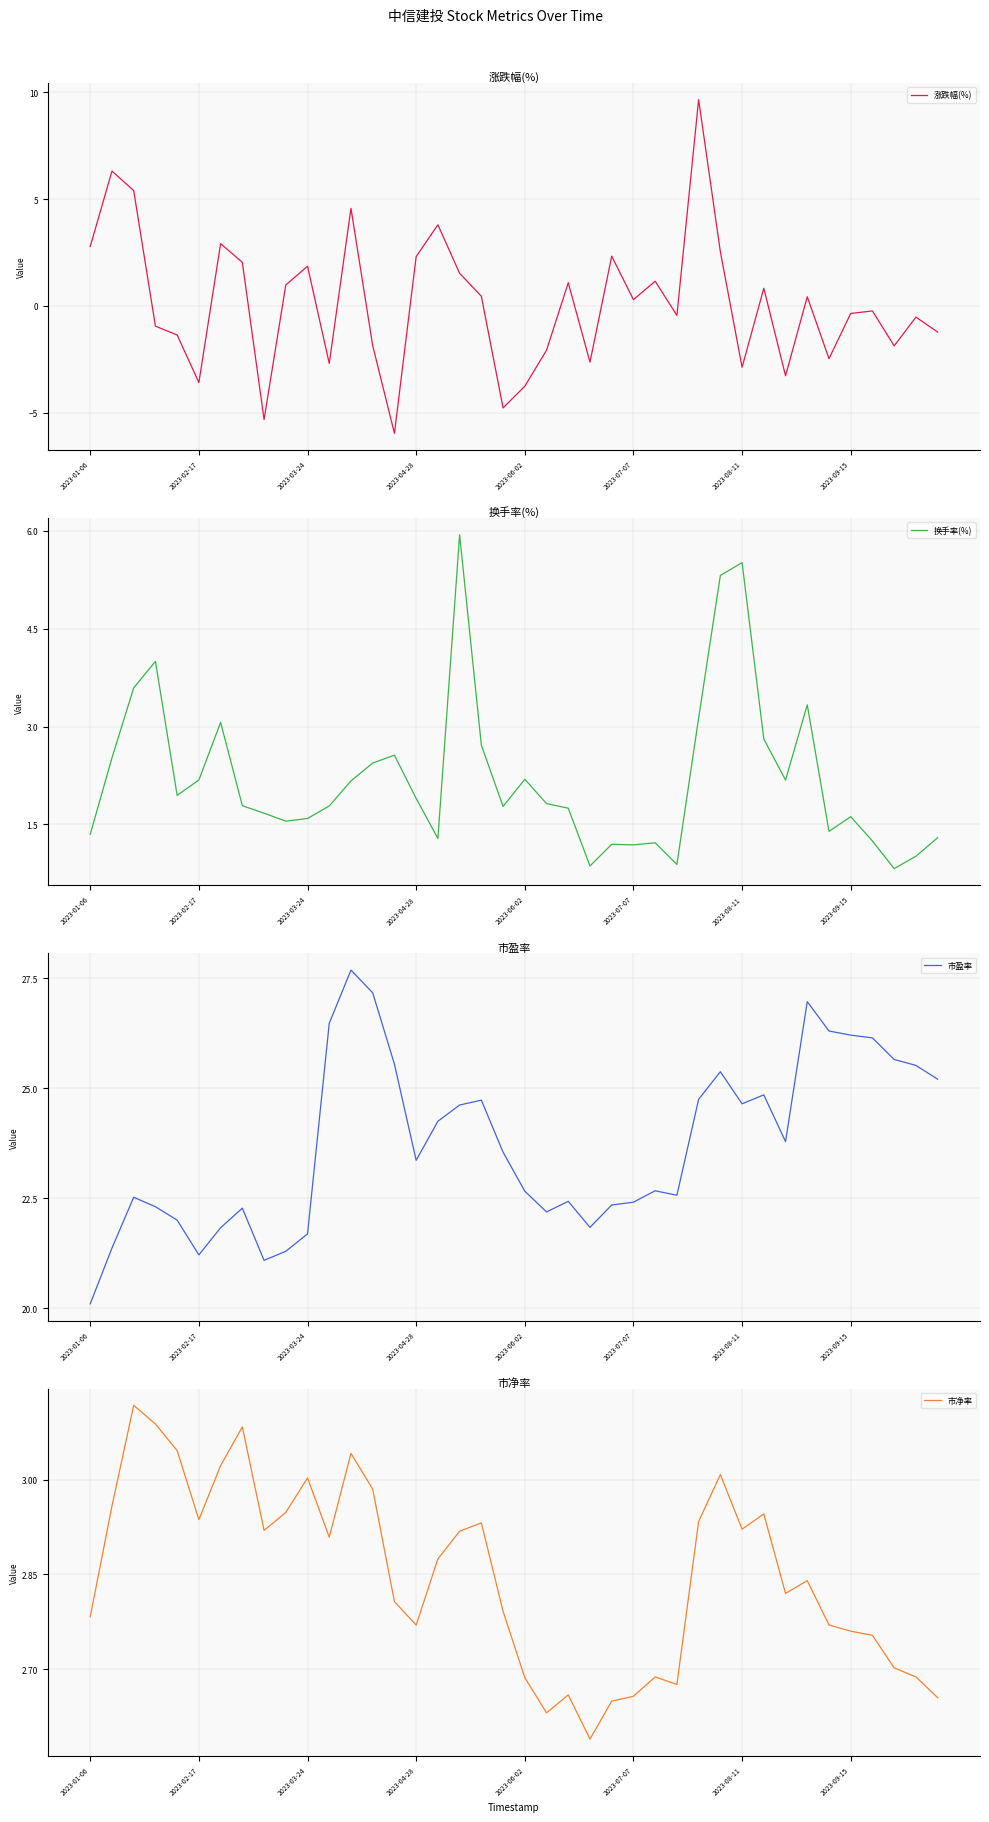

True or false: 涨跌幅(%) and 市盈率 cross at least once.

False